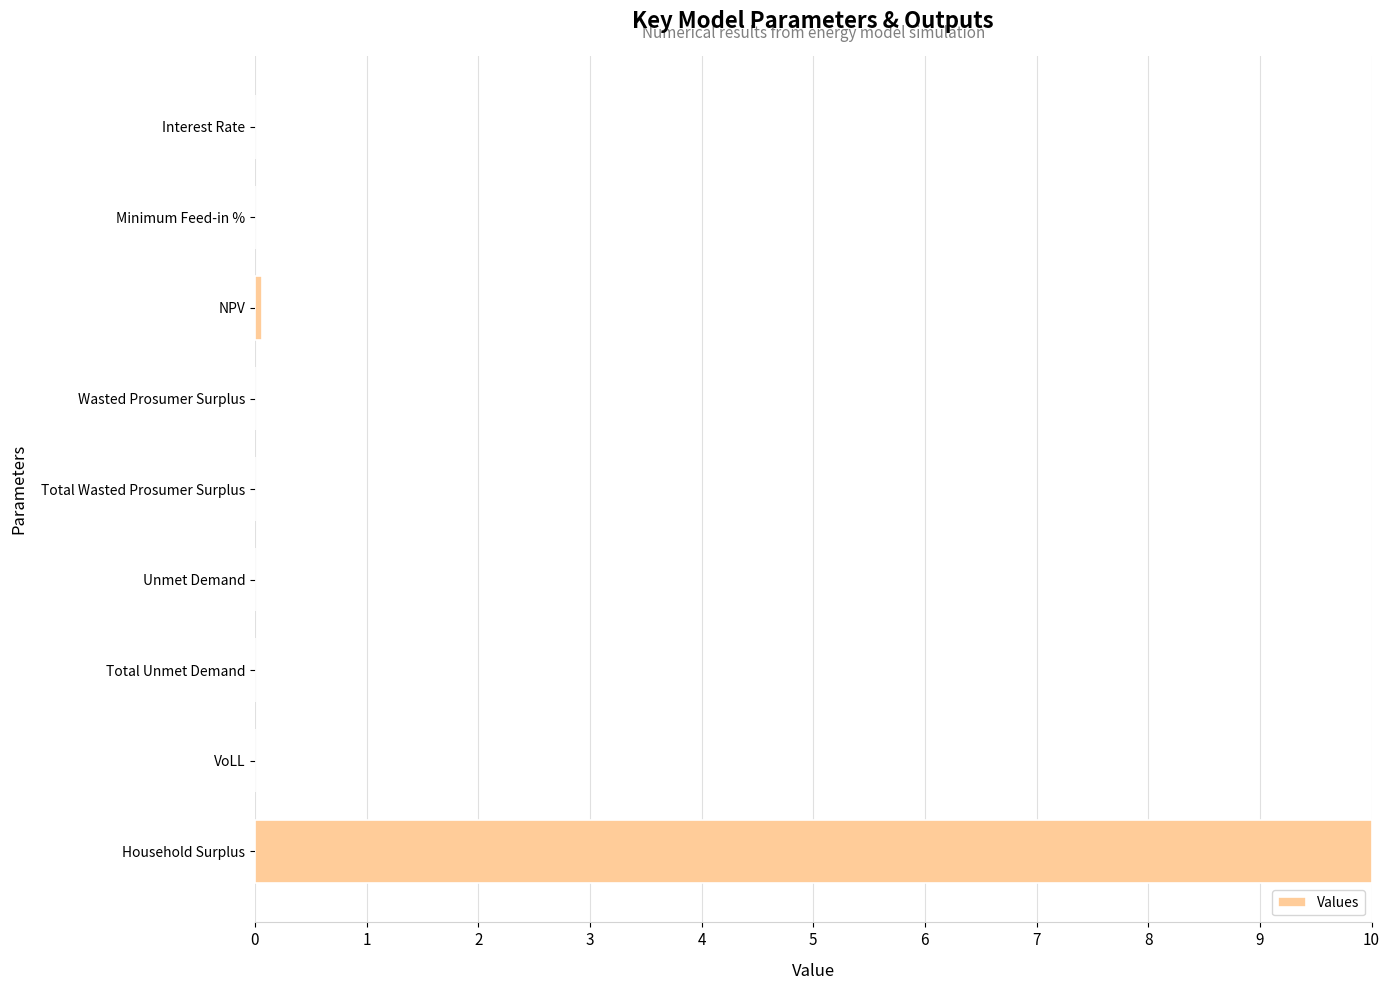

The chart shows a value of 10.0 at Household Surplus. True or false?

True